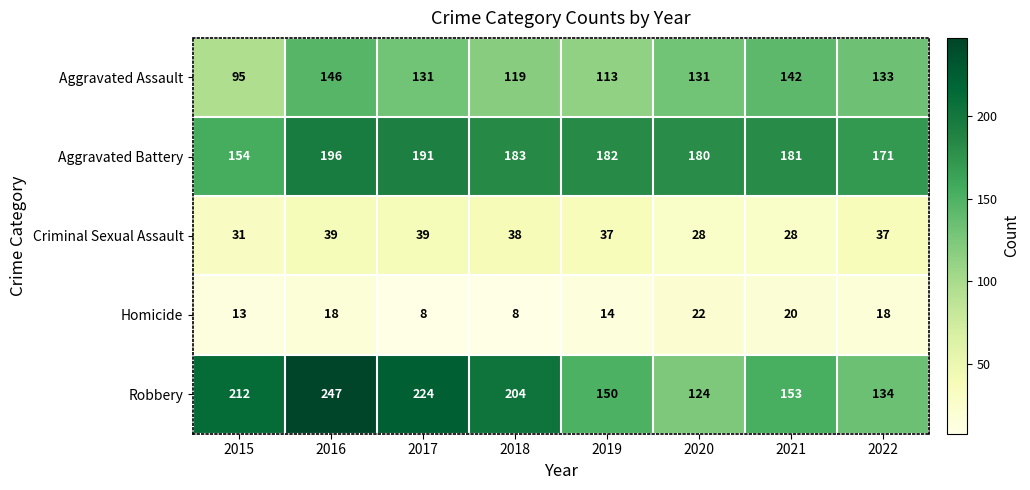

Rank the series at 2018 from highest to lowest value.

Robbery, Aggravated Battery, Aggravated Assault, Criminal Sexual Assault, Homicide